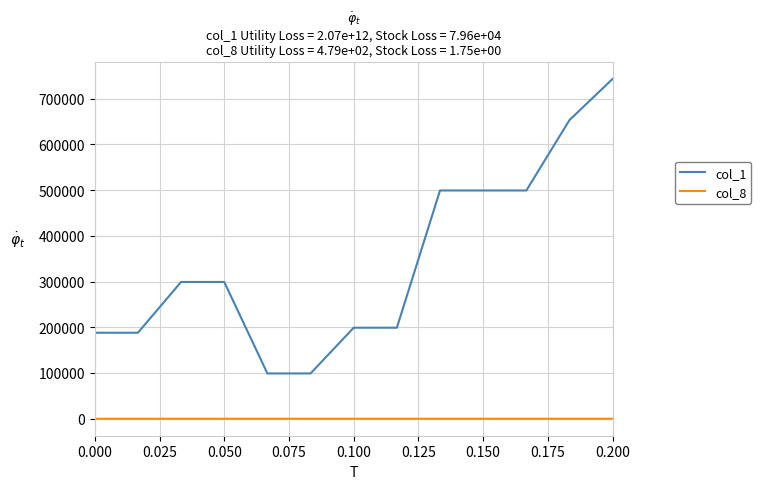

Which series has the largest total across all categories?

col_1